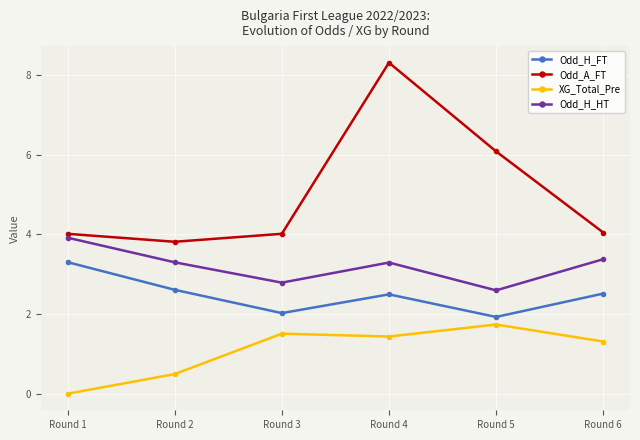

Does the chart have visible grid lines?

Yes